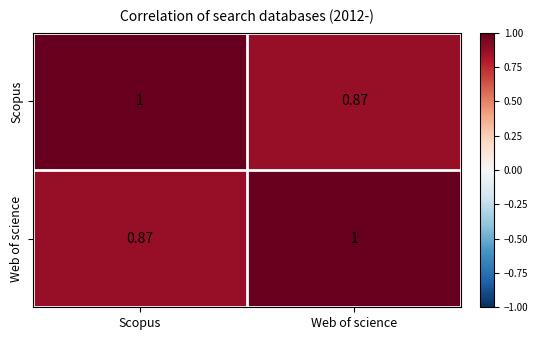

List the labels in order of Scopus value, smallest first.

Web of science, Scopus